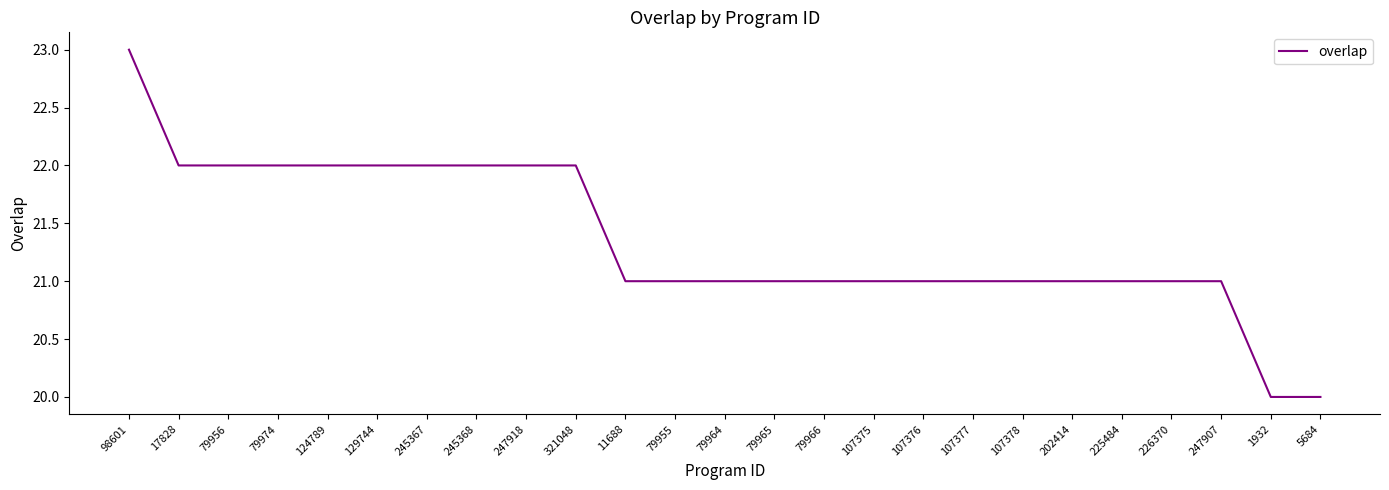

What is the approximate value at 1932?

20